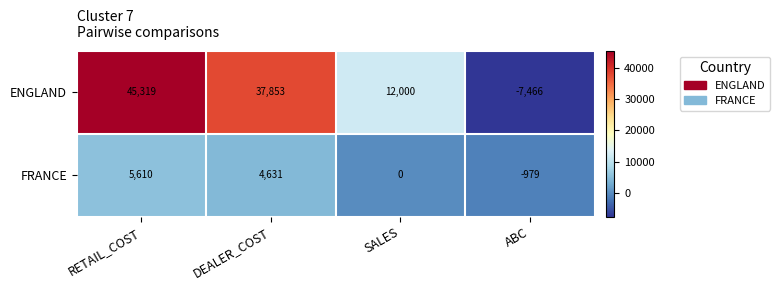

At ABC, list the series in order from largest to smallest.

FRANCE, ENGLAND